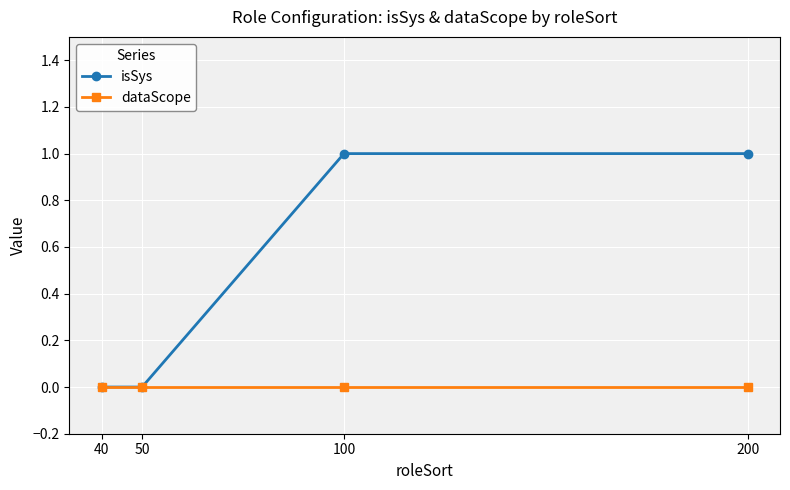

What is the difference between the isSys values at 200 and 50?

1